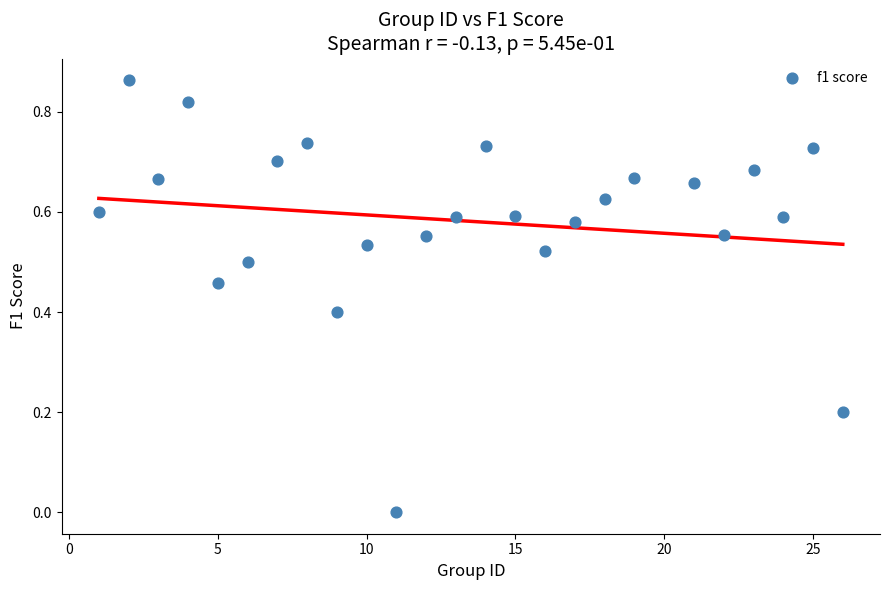

What is the range of X values (max minus min)?

25.0